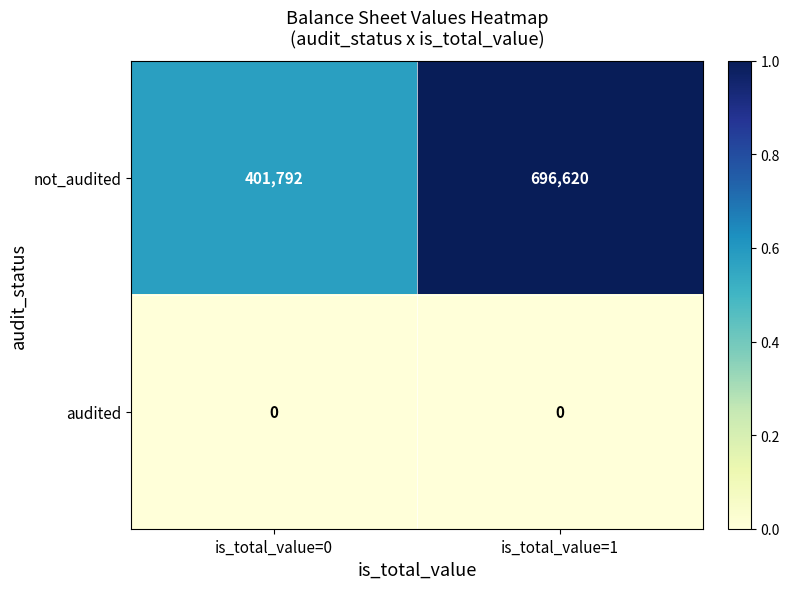

Is it true that audited equals 0 at is_total_value=1?

True